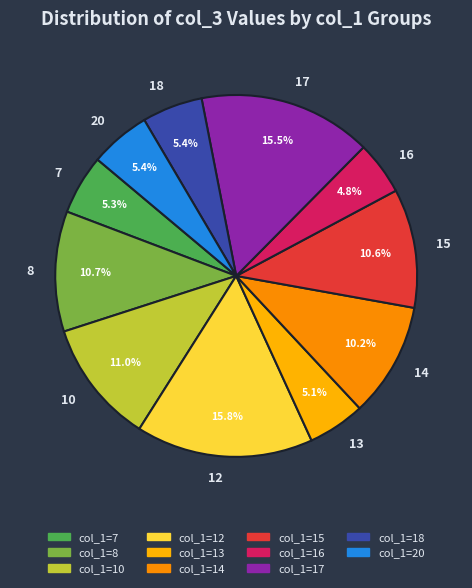

To the nearest percent, what is the difference between the largest and smallest slice percentages?

11%